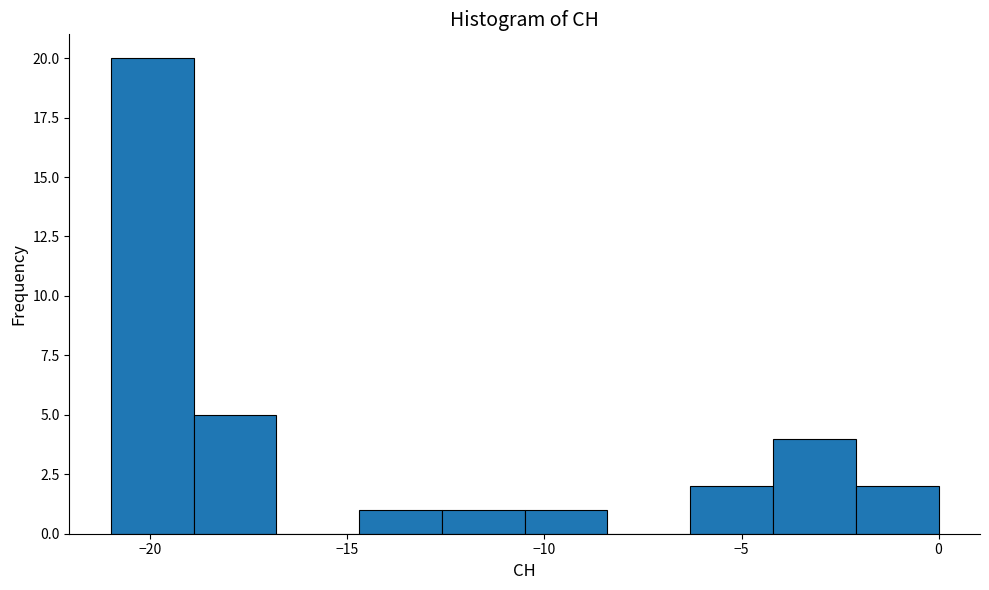

What is the height of the bar covering -6.3 to -4.2 on the x-axis? Neither the bar edges nor the heights are printed on the chart, so give them approximately, as read against the axes.

2